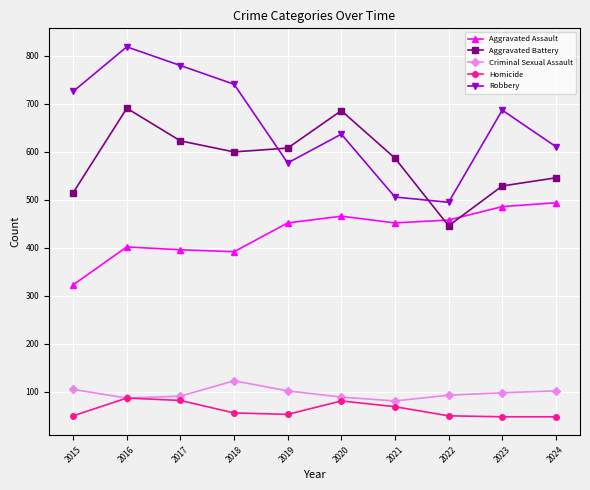

At which category is the sum across all series the highest?

2016